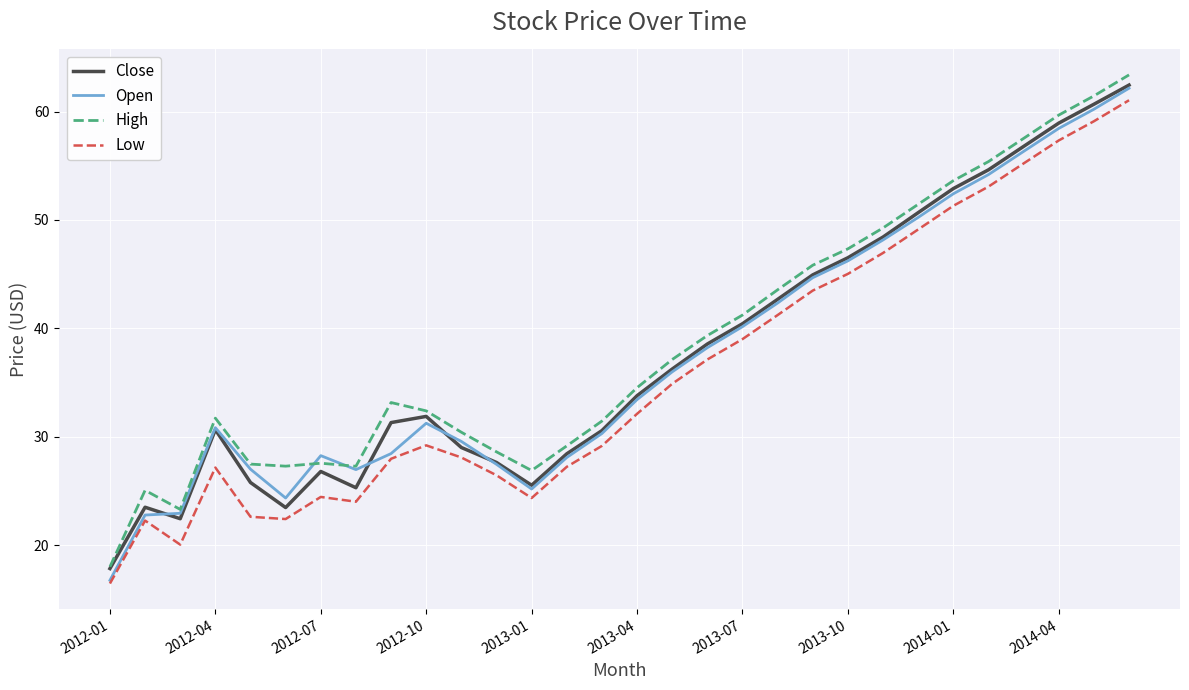

Which series has the largest range (max minus min)?

Open